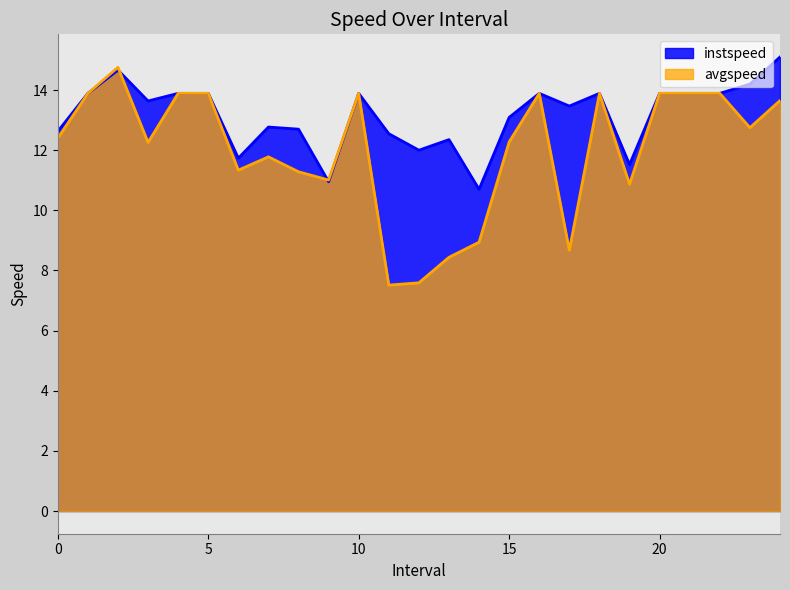

At how many categories does at least one series exceed 13?

15